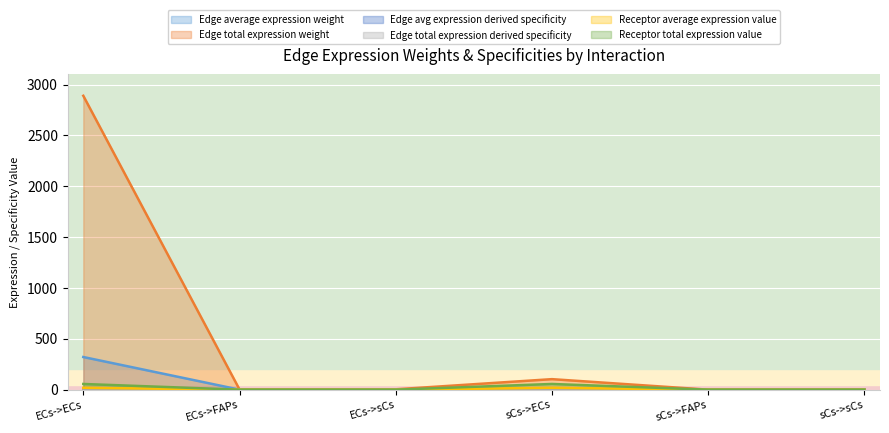

What are all the series names shown in the legend?

Edge average expression weight, Edge total expression weight, Edge avg expression derived specificity, Edge total expression derived specificity, Receptor average expression value, Receptor total expression value